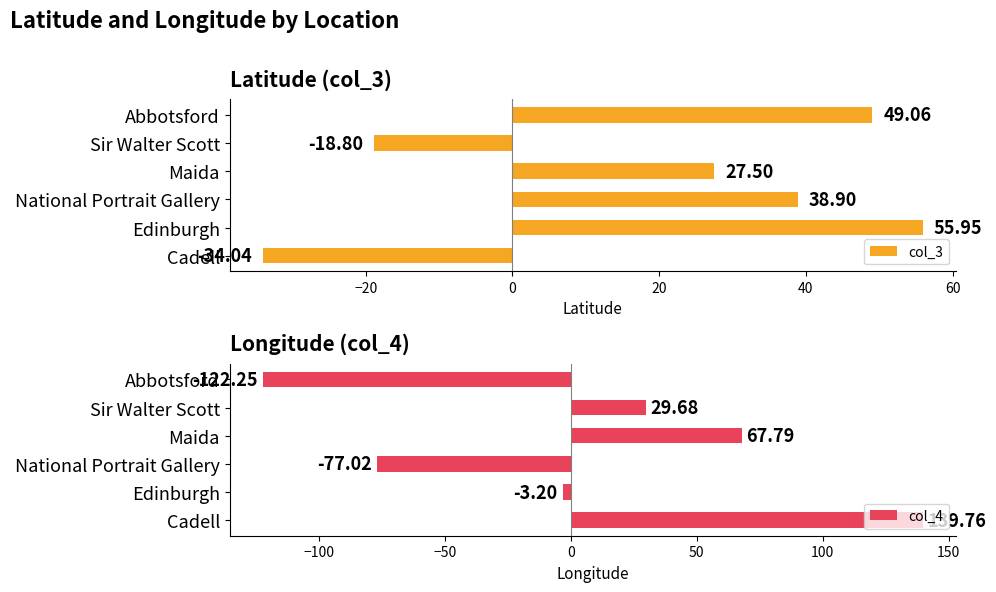

At which label is col_4 closest to 8?

Edinburgh